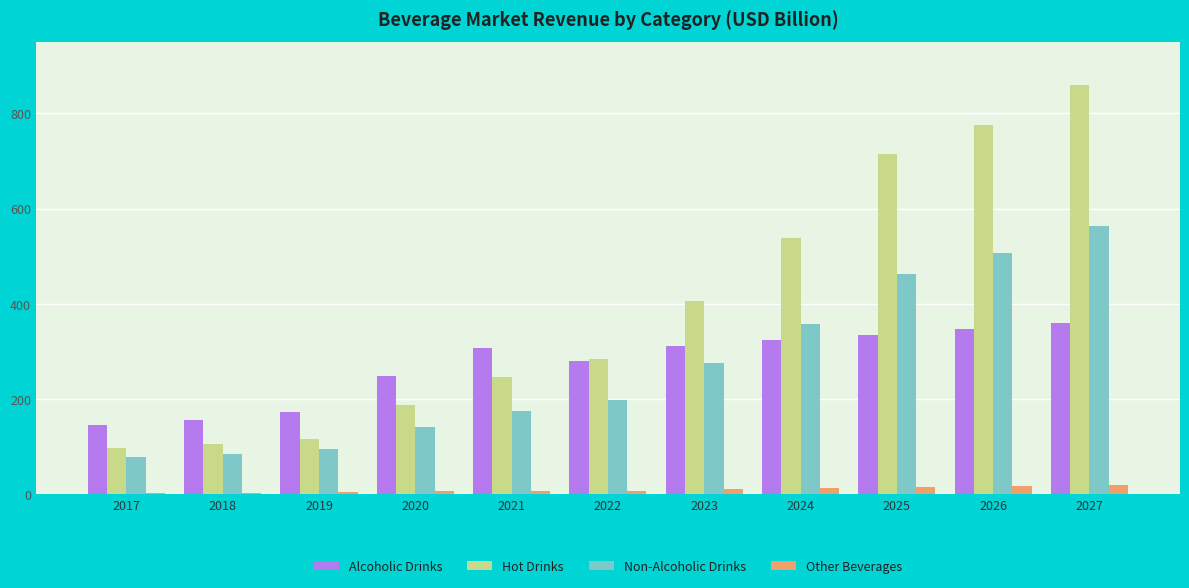

What is the minimum value for Hot Drinks?

98.1